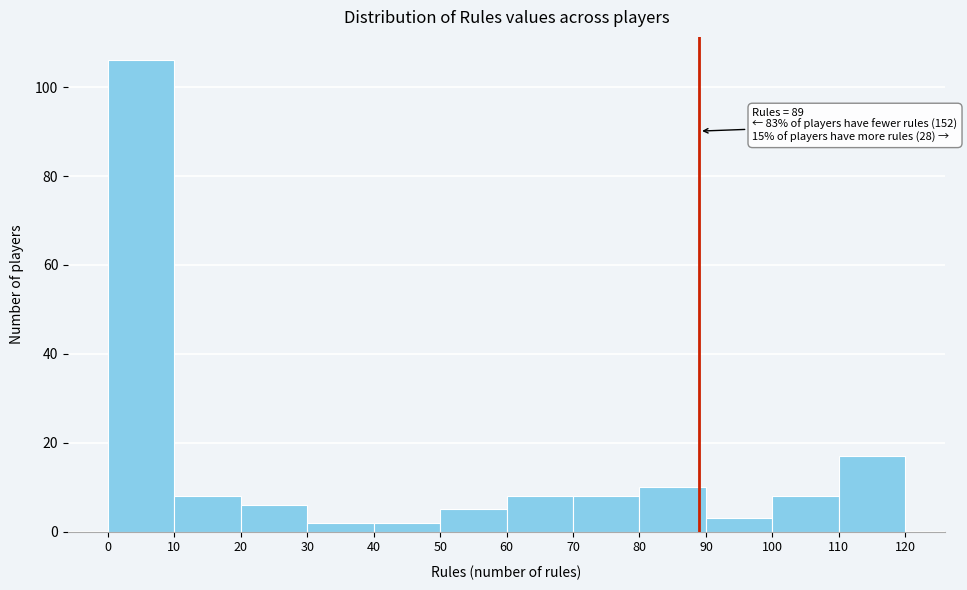

Which range on the x-axis has the tallest bar?

0 to 10